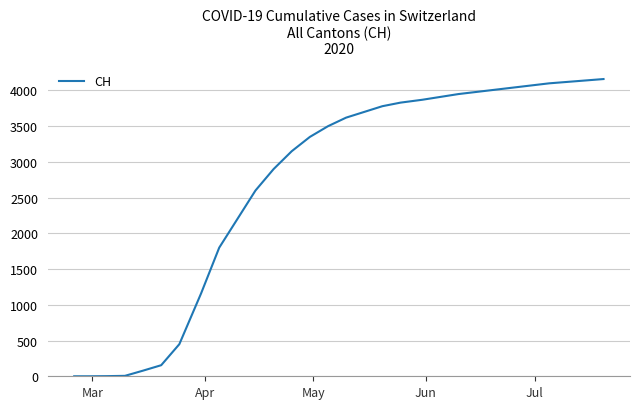

What is the maximum value shown in the chart?

4160